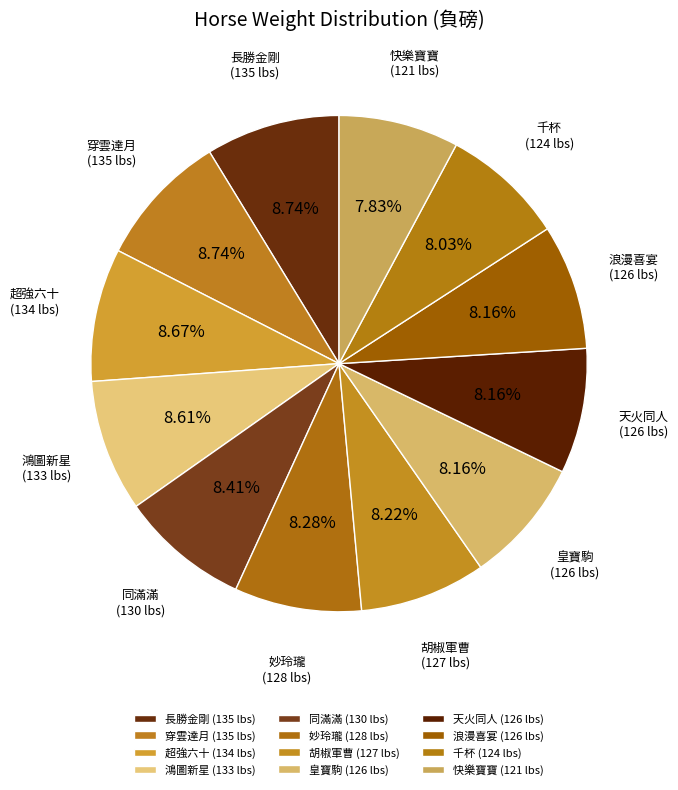

What is the ratio of the value at 千杯 (124 lbs) to the value at 鴻圖新星 (133 lbs)?

0.9